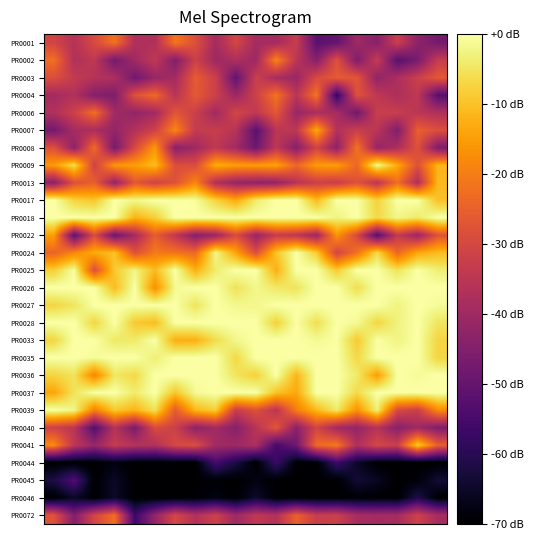

Reading right to left, extract all data points from this chart.

PR0001: -47.4	-42.9	-32.3	-43.9	-39.9	-50.1	-51.7	-32.9	-39.1	-39.1	-30.3	-39.1	-28.3	-21.2	-37.0	-37.0	-21.7	-29.3	-36.2	-30.7
PR0002: -33.3	-46.6	-52.1	-33.2	-45.7	-27.8	-44.3	-35.1	-18.8	-40.3	-37.6	-40.3	-31.7	-45.1	-34.0	-39.8	-47.5	-34.4	-37.0	-22.2
PR0003: -26.5	-32.1	-37.7	-42.3	-26.9	-26.0	-29.6	-40.9	-38.4	-32.2	-50.4	-32.0	-25.8	-39.0	-41.3	-47.9	-37.6	-36.0	-33.5	-28.5
PR0004: -52.4	-34.2	-37.6	-34.2	-27.8	-57.9	-21.3	-35.3	-21.5	-31.8	-40.6	-31.8	-26.2	-35.6	-23.1	-27.9	-45.5	-44.7	-36.6	-39.2
PR0006: -37.1	-35.0	-32.7	-32.4	-47.8	-38.4	-37.9	-41.1	-26.5	-34.2	-30.5	-39.6	-32.1	-27.0	-39.4	-42.1	-39.5	-22.1	-31.9	-36.9
PR0007: -28.4	-25.0	-45.2	-35.3	-32.4	-36.7	-13.4	-34.5	-35.2	-51.8	-35.7	-32.7	-33.5	-18.5	-31.5	-36.4	-42.0	-38.0	-38.7	-47.4
PR0008: -45.8	-27.9	-37.8	-41.9	-21.4	-43.0	-30.9	-44.3	-34.4	-48.6	-39.4	-34.1	-40.0	-43.7	-15.8	-29.9	-47.3	-22.7	-43.0	-28.1
PR0009: -11.8	-27.9	-13.4	-1.2	-23.8	-14.9	-15.5	-23.5	-14.5	-15.3	-14.9	-12.9	-29.1	-28.3	-10.7	-15.2	-15.9	-31.6	-6.1	-15.5
PR0013: -11.2	-37.3	-22.3	-34.9	-27.8	-32.6	-32.0	-35.7	-42.1	-42.8	-41.6	-37.1	-18.4	-27.8	-31.4	-26.6	-42.2	-24.9	-28.1	-43.5
PR0017: -10.0	0.0	0.0	-7.7	0.0	0.0	-10.9	0.0	0.0	-3.9	-13.3	-7.4	-0.6	0.0	0.0	-2.0	0.0	-9.4	-7.5	0.0
PR0018: 0.0	-4.2	-2.1	-6.8	0.0	-2.8	0.0	0.0	0.0	0.0	0.0	0.0	0.0	0.0	-8.2	-12.1	0.0	0.0	0.0	0.0
PR0022: -27.5	-40.8	-33.4	-52.7	-29.5	-16.2	-40.7	-34.6	-33.1	-41.4	-29.1	-41.3	-44.4	-34.4	-25.5	-39.1	-49.1	-29.0	-51.3	-14.7
PR0024: -10.7	-13.6	-23.7	-6.4	-21.7	-30.8	-8.5	0.0	-9.5	-28.5	-14.0	-2.1	-23.2	-21.7	-20.4	-28.0	-9.9	-13.1	-18.5	-24.4
PR0025: -3.4	0.0	-5.3	0.0	0.0	-8.6	0.0	0.0	-12.6	0.0	0.0	-3.9	-12.5	0.0	-10.9	-2.2	-9.0	-28.4	-0.5	-8.1
PR0026: 0.0	0.0	0.0	0.0	-6.1	0.0	0.0	-5.2	-4.3	-1.8	-5.4	0.0	0.0	-1.3	-17.1	0.0	-10.8	0.0	0.0	0.0
PR0027: -1.1	0.0	-2.7	0.0	0.0	0.0	0.0	0.0	0.0	-1.9	-1.8	0.0	-5.2	0.0	0.0	-0.2	0.0	0.0	-4.9	-7.3
PR0028: -4.9	0.0	-2.8	-7.2	-1.3	0.0	-5.9	0.0	-7.9	-0.1	0.0	0.0	0.0	0.0	-10.6	-8.8	0.0	-7.2	0.0	0.0
PR0033: -7.2	0.0	-2.5	-0.2	-8.8	-0.2	-1.4	0.0	0.0	0.0	-1.9	-6.3	-12.3	-12.7	0.0	-4.1	-4.4	0.0	0.0	-7.2
PR0035: -7.1	0.0	0.0	0.0	-6.7	0.0	0.0	0.0	0.0	0.0	-6.8	0.0	0.0	0.0	-3.5	0.0	0.0	-1.0	0.0	0.0
PR0036: 0.0	-1.0	0.0	-15.0	-4.1	0.0	0.0	-11.6	0.0	-7.9	-5.0	0.0	0.0	0.0	0.0	-6.6	-4.6	-18.6	-5.2	-7.3
PR0037: 0.0	0.0	0.0	0.0	-6.5	0.0	0.0	-13.4	-9.8	0.0	0.0	0.0	-1.2	-9.3	0.0	-3.9	0.0	0.0	-5.2	-14.0
PR0039: -18.0	-32.4	-29.6	-3.2	-16.9	-4.4	-11.2	-19.9	-35.3	-27.9	-32.9	-8.2	-11.5	-25.9	-5.5	-11.9	-9.0	-19.7	-2.1	0.0
PR0040: -45.5	-39.8	-44.1	-35.9	-41.9	-39.6	-30.6	-43.6	-26.6	-35.5	-44.3	-39.5	-43.2	-31.8	-29.1	-46.4	-35.8	-53.1	-35.3	-31.6
PR0041: -25.2	-8.1	-32.3	-30.0	-37.2	-20.6	-23.0	-48.3	-55.1	-37.4	-40.0	-39.6	-28.4	-29.6	-36.9	-36.0	-33.1	-41.1	-34.7	-17.8
PR0044: -70.0	-70.0	-70.0	-70.0	-65.3	-56.7	-70.0	-69.3	-57.1	-70.0	-62.3	-55.2	-70.0	-70.0	-70.0	-70.0	-68.2	-70.0	-70.0	-70.0
PR0045: -63.4	-69.1	-70.0	-65.6	-63.4	-70.0	-70.0	-70.0	-70.0	-67.6	-70.0	-69.6	-70.0	-70.0	-70.0	-70.0	-65.1	-70.0	-53.3	-61.9
PR0046: -70.0	-61.2	-70.0	-70.0	-69.6	-70.0	-70.0	-70.0	-70.0	-64.4	-70.0	-67.7	-69.6	-70.0	-70.0	-70.0	-65.0	-70.0	-65.2	-70.0
PR0072: -38.7	-31.5	-38.8	-39.3	-38.6	-32.0	-32.8	-24.8	-36.4	-34.2	-40.3	-31.8	-36.8	-30.0	-42.0	-56.6	-22.4	-30.4	-44.9	-27.7